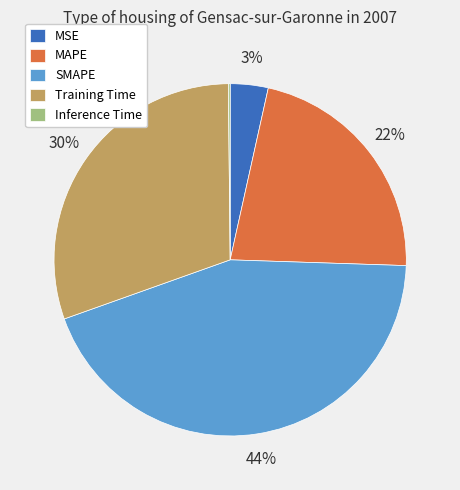

To the nearest percent, what is the average slice percentage?

20%